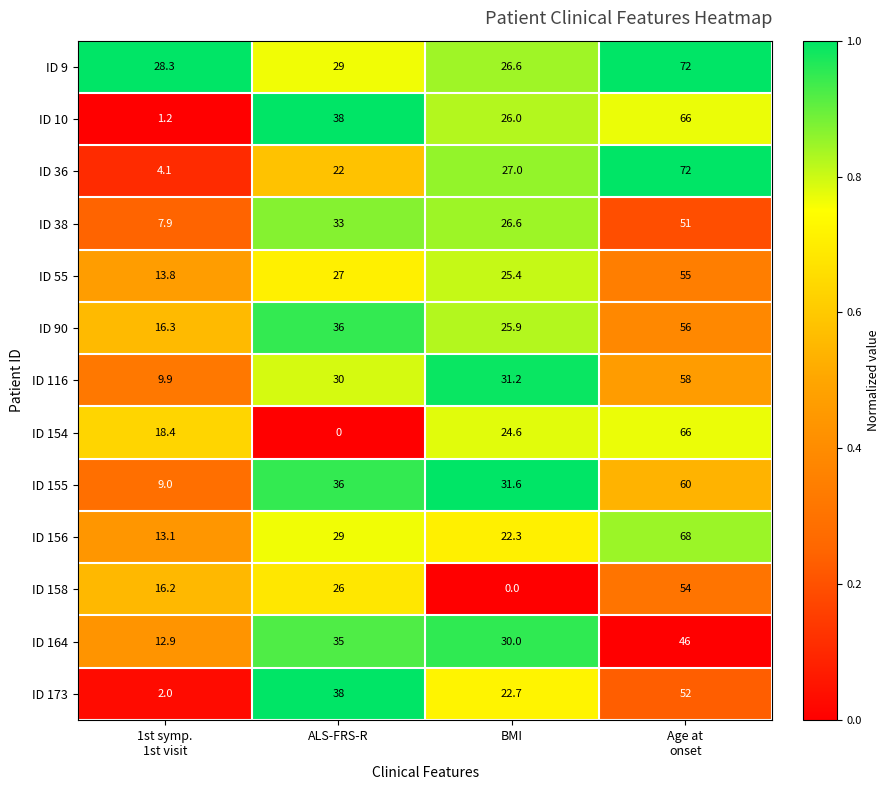

At how many categories does at least one series exceed 0?

4